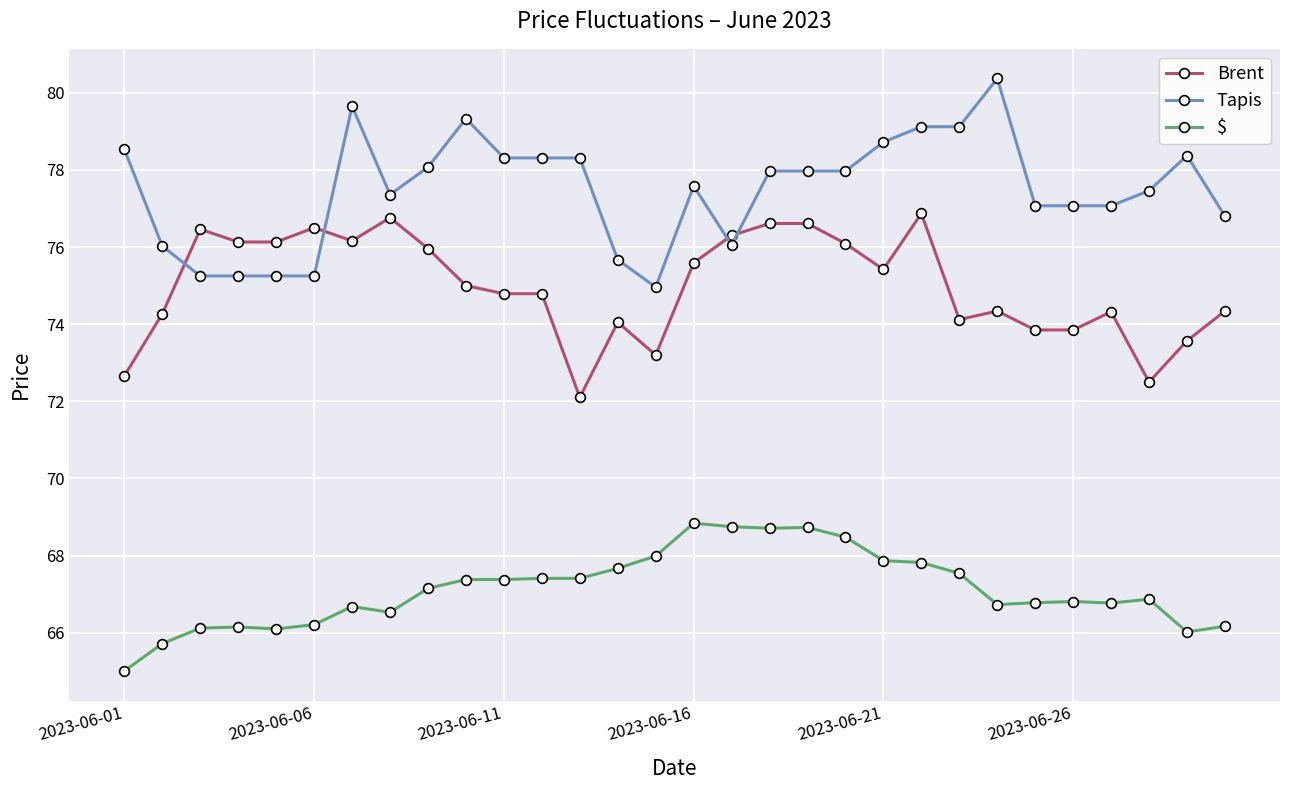

Is this an area chart (filled region under the line)?

No